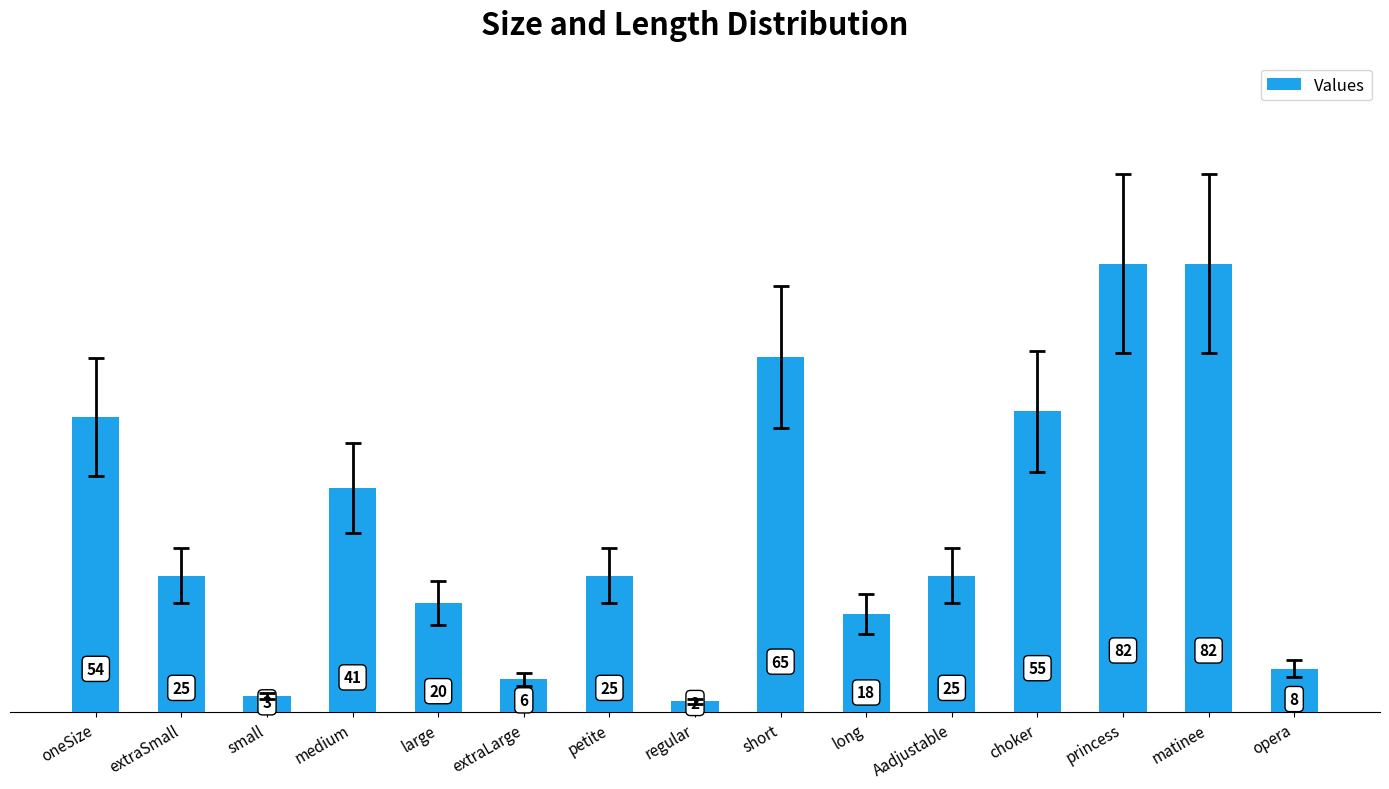

Where does the data first go above 25?

oneSize